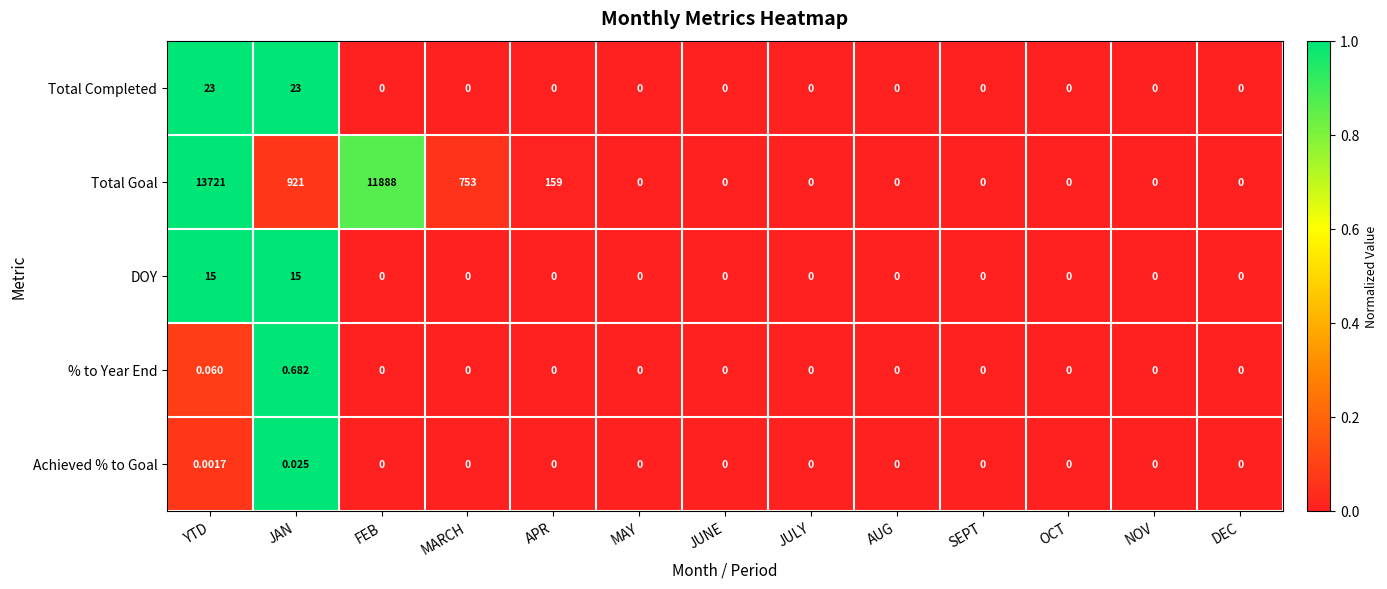

List the series in order of their peak value, highest first.

Total Goal, Total Completed, DOY, % to Year End, Achieved % to Goal